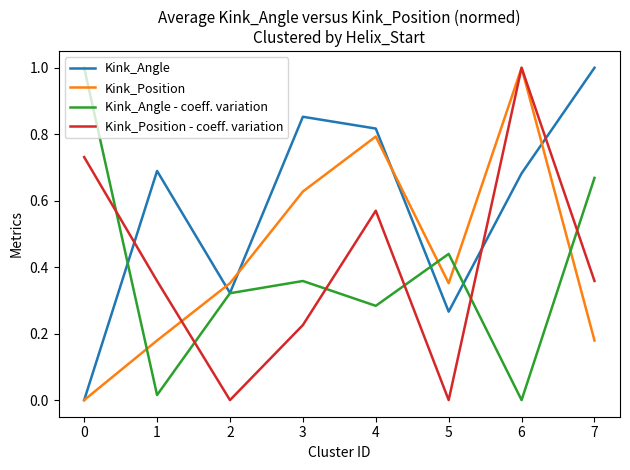

Is the value of Kink_Angle at 3 greater than the value of Kink_Position at 2?

Yes